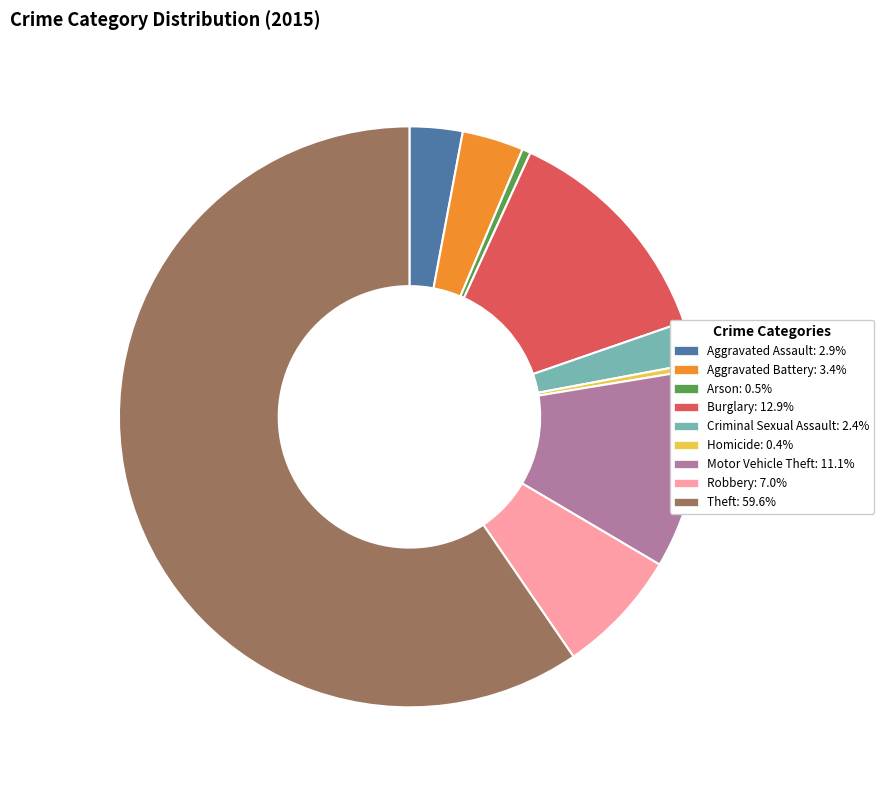

Combined, do Burglary and Criminal Sexual Assault account for over 50%?

No